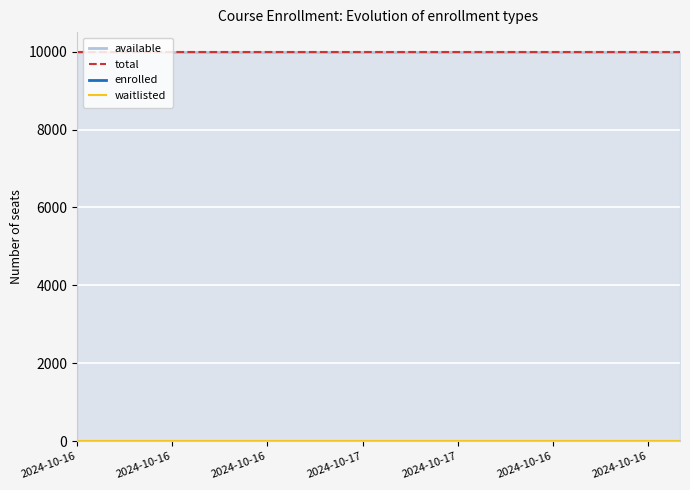

Which series changed the most between 2024-10-17 and 2024-10-16?

available